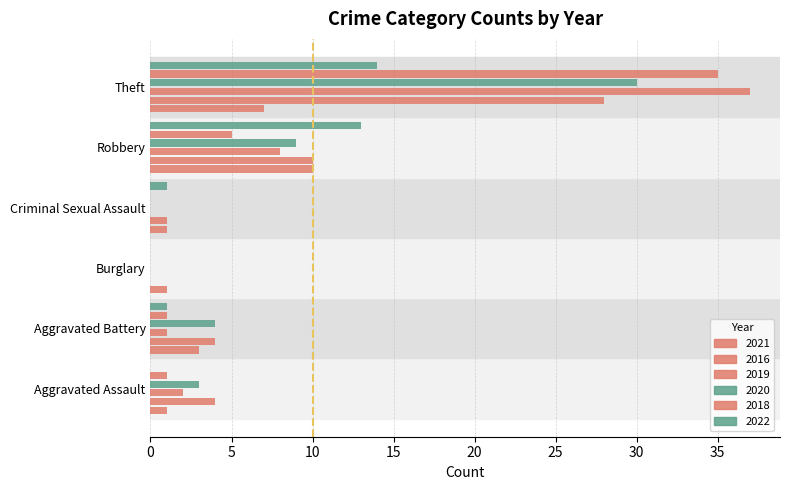

List the series in order of their peak value, highest first.

2019, 2018, 2020, 2016, 2022, 2021